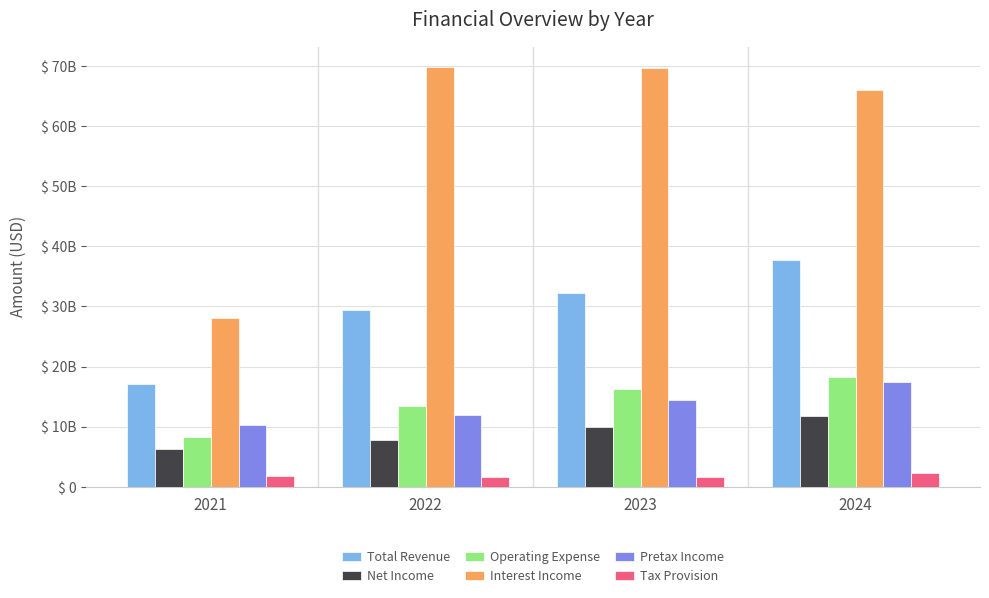

Are the bars grouped side by side (vs. stacked)?

Yes